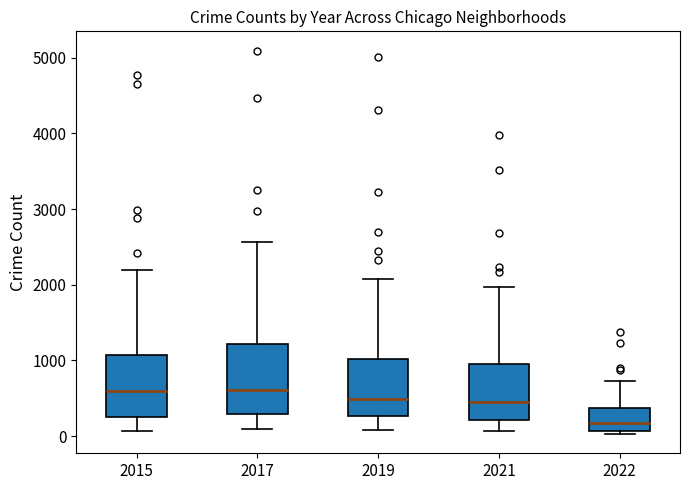

Reading left to right, read every box against the y-axis: the position of its median line, the range the box covers, and the ends of its whiskers. The values are not printed on the chart, so give them approximately, as read against the axis.

2015: median 600, box 300 to 1100, whiskers 100 to 2200
2017: median 600, box 300 to 1200, whiskers 100 to 2600
2019: median 500, box 300 to 1000, whiskers 100 to 2100
2021: median 500, box 200 to 1000, whiskers 100 to 2000
2022: median 200, box 100 to 400, whiskers 0 to 700